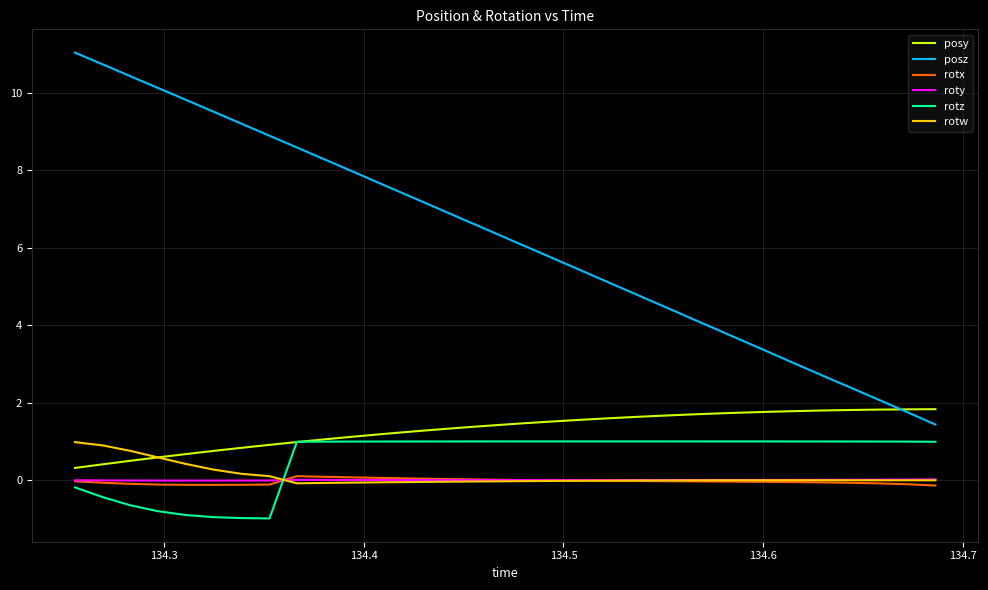

What is the minimum value shown in the chart?

-1.0